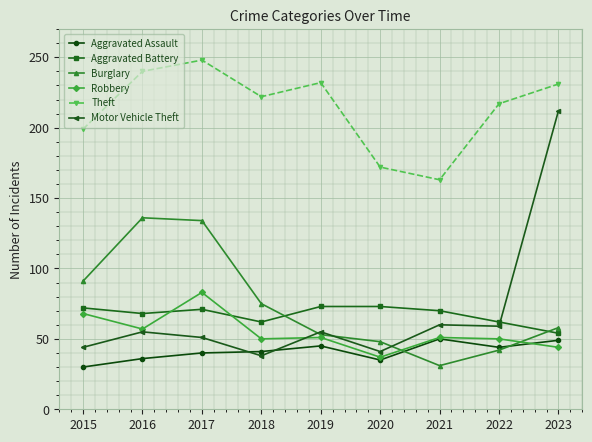

The Robbery series shows 76 at 2016. True or false?

False